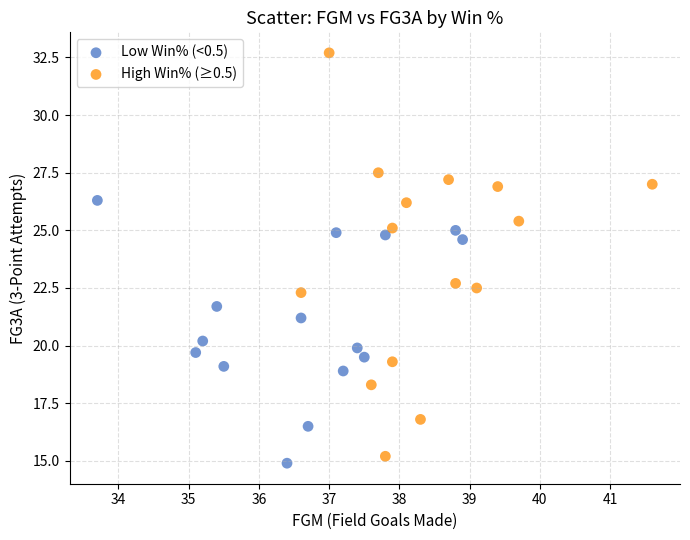

Which series contains the highest Y value?

High Win% (≥0.5)